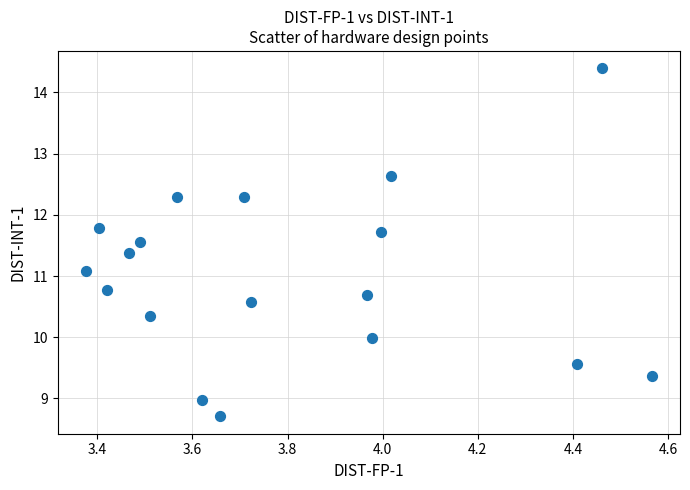

What is the range of Y values (max minus min)?

5.7